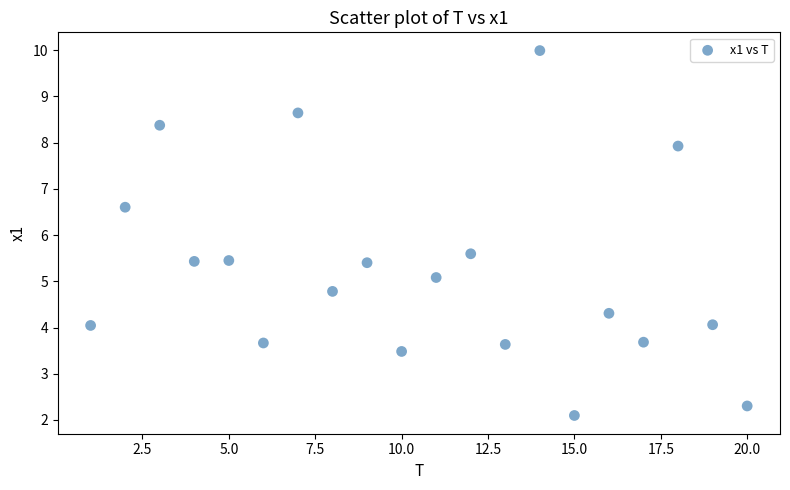

What Y value in the scatter plot is closest to 6?

5.6